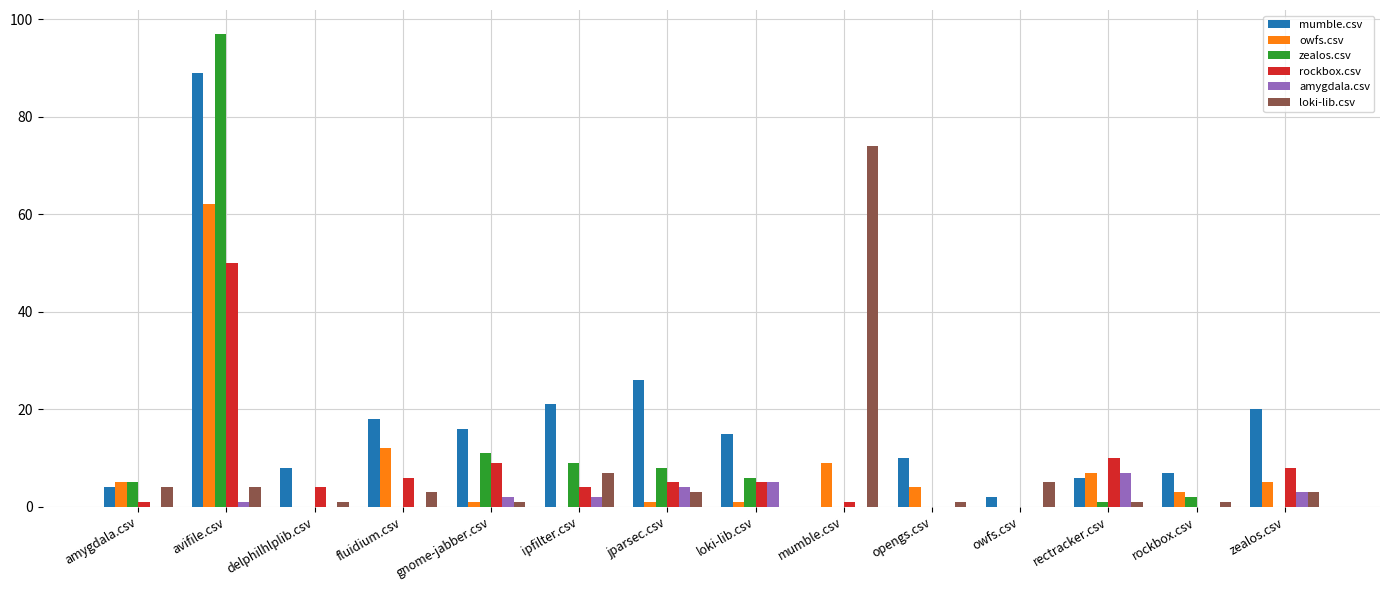

The value of zealos.csv at gnome-jabber.csv is 18. True or false?

False